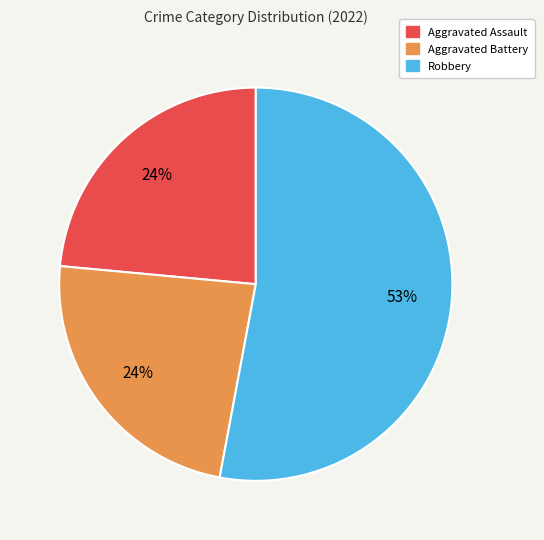

To the nearest percent, what is the combined percentage of Aggravated Battery and Robbery?

76%